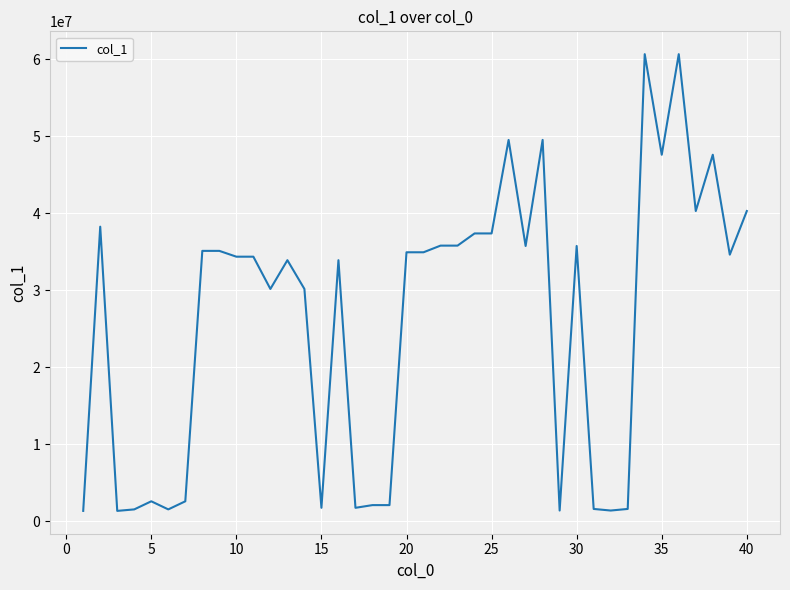

What is the greatest value displayed?

60653772.3